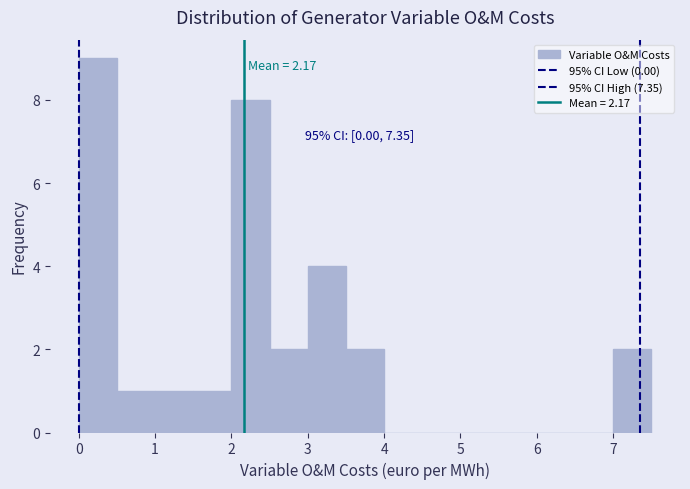

Which range on the x-axis has the tallest bar?

0.0 to 0.5